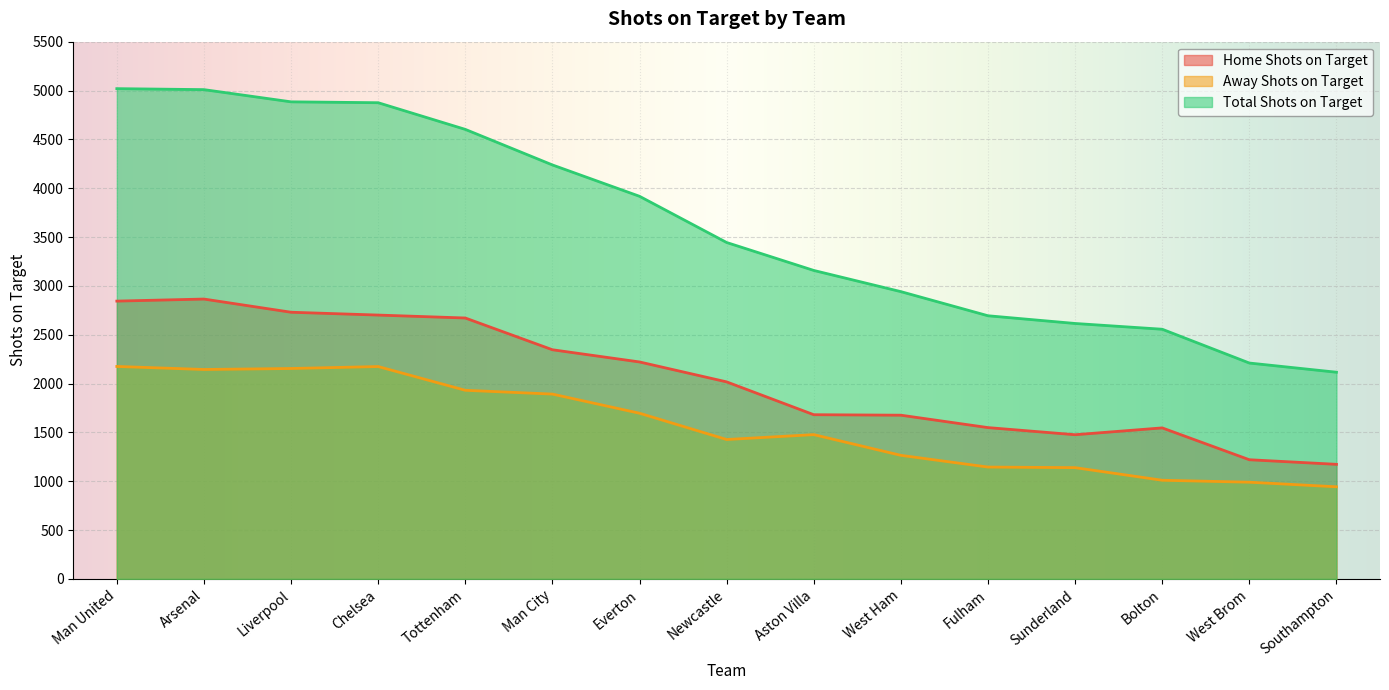

True or false: Home Shots on Target and Away Shots on Target cross at least once.

False